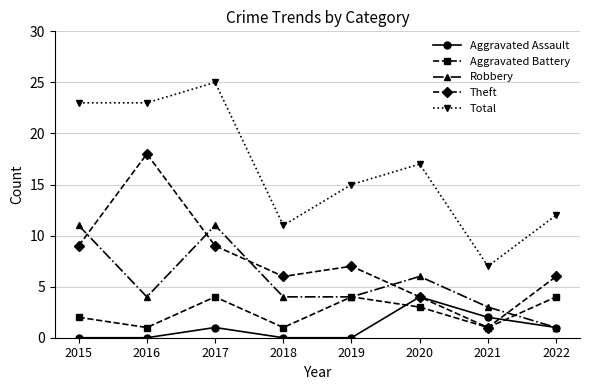

Between 2019 and 2020, which series saw the biggest shift?

Aggravated Assault